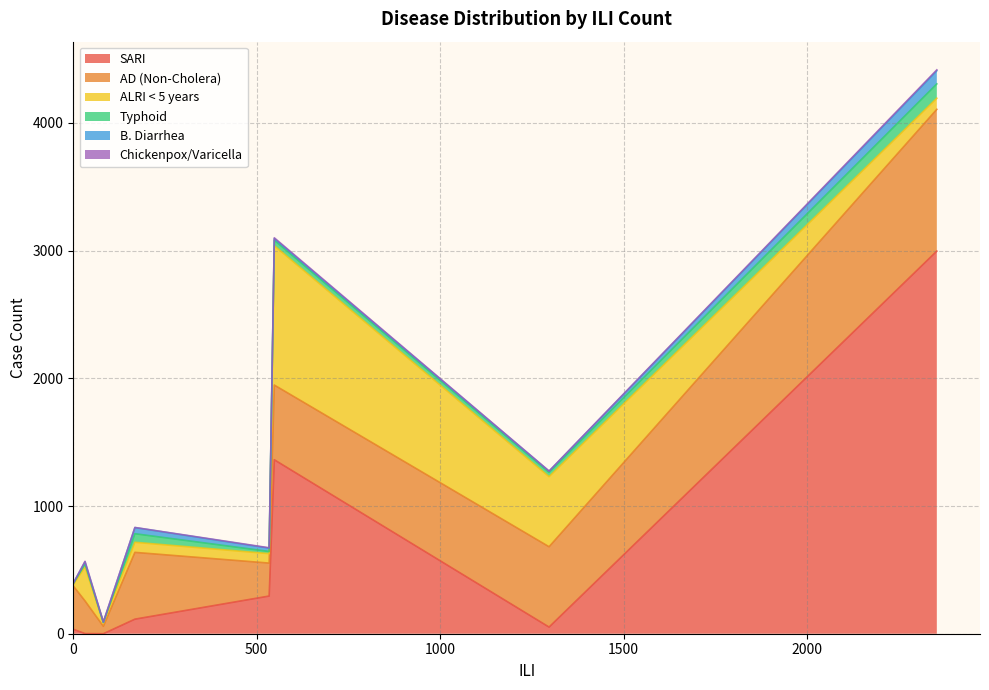

What is the highest value of the SARI series?

2996